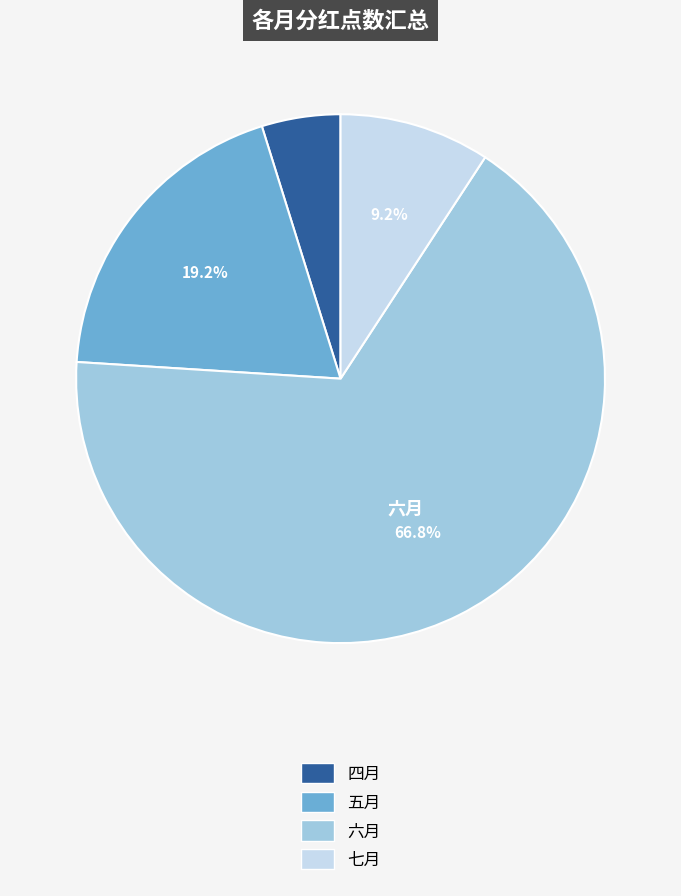

To the nearest percent, what percentage of the pie is 四月?

5%